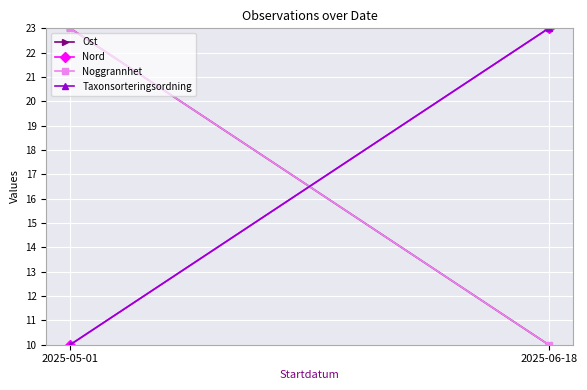

Reading right to left, extract all data points from this chart.

Ost: 10	23
Nord: 23	10
Noggrannhet: 10	23
Taxonsorteringsordning: 23	10